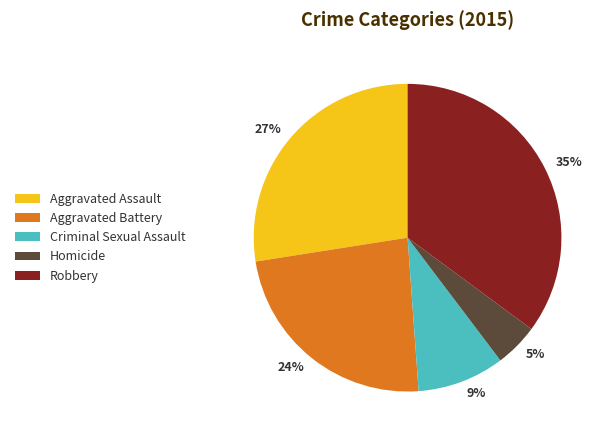

Rank the categories by value from highest to lowest.

Robbery, Aggravated Assault, Aggravated Battery, Criminal Sexual Assault, Homicide